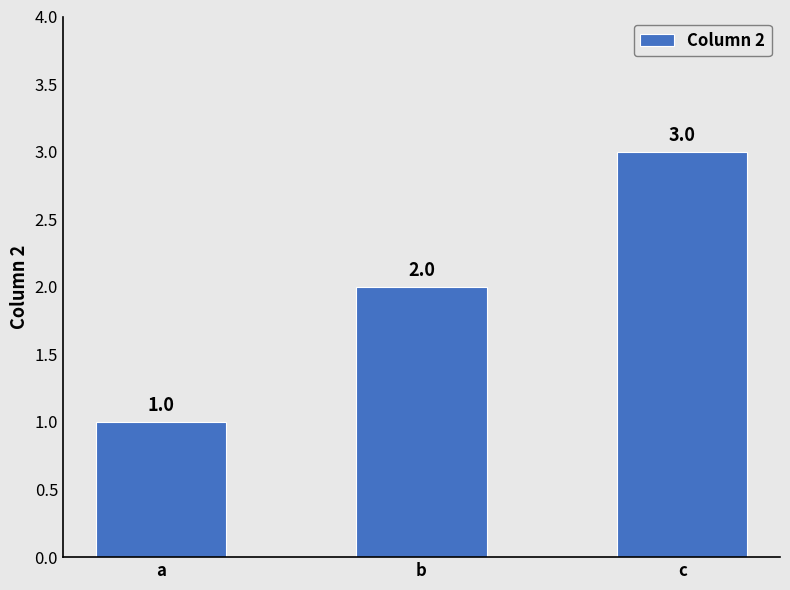

What is the value of the 2nd bar from the left?

2